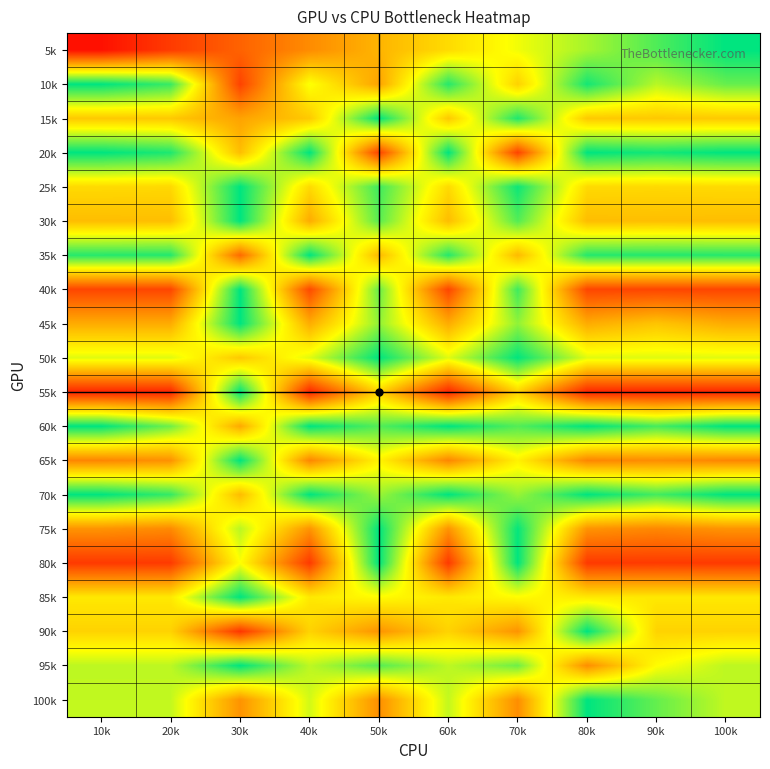

Reading left to right, what are all the values shown in this chart?

5k: 10k=0.0	20k=0.2	30k=0.3	40k=0.4	50k=0.5	60k=0.6	70k=0.7	80k=0.8	90k=0.9	100k=1.0
10k: 10k=1.0	20k=0.9	30k=0.2	40k=0.7	50k=0.4	60k=0.9	70k=0.5	80k=1.0	90k=0.8	100k=0.9
15k: 10k=0.5	20k=0.5	30k=0.4	40k=0.5	50k=1.0	60k=0.5	70k=1.0	80k=0.5	90k=0.5	100k=0.5
20k: 10k=1.0	20k=1.0	30k=0.5	40k=1.0	50k=0.2	60k=1.0	70k=0.2	80k=1.0	90k=1.0	100k=1.0
25k: 10k=0.6	20k=0.6	30k=1.0	40k=0.6	50k=0.9	60k=0.6	70k=1.0	80k=0.6	90k=0.6	100k=0.6
30k: 10k=0.5	20k=0.5	30k=1.0	40k=0.4	50k=0.9	60k=0.5	70k=0.9	80k=0.5	90k=0.5	100k=0.5
35k: 10k=1.0	20k=1.0	30k=0.3	40k=1.0	50k=0.5	60k=1.0	70k=0.5	80k=1.0	90k=1.0	100k=1.0
40k: 10k=0.2	20k=0.2	30k=1.0	40k=0.2	50k=0.9	60k=0.2	70k=0.9	80k=0.2	90k=0.2	100k=0.2
45k: 10k=0.4	20k=0.4	30k=1.0	40k=0.5	50k=0.8	60k=0.4	70k=0.8	80k=0.4	90k=0.5	100k=0.4
50k: 10k=0.7	20k=0.7	30k=0.5	40k=0.7	50k=1.0	60k=0.7	70k=1.0	80k=0.7	90k=0.7	100k=0.7
55k: 10k=0.1	20k=0.1	30k=1.0	40k=0.1	50k=0.5	60k=0.1	70k=0.5	80k=0.1	90k=0.1	100k=0.1
60k: 10k=1.0	20k=0.9	30k=0.4	40k=1.0	50k=0.9	60k=1.0	70k=0.9	80k=1.0	90k=0.9	100k=1.0
65k: 10k=0.4	20k=0.4	30k=1.0	40k=0.4	50k=0.6	60k=0.4	70k=0.6	80k=0.4	90k=0.4	100k=0.4
70k: 10k=1.0	20k=0.9	30k=0.5	40k=1.0	50k=0.8	60k=1.0	70k=0.8	80k=1.0	90k=0.9	100k=1.0
75k: 10k=0.4	20k=0.4	30k=0.8	40k=0.4	50k=1.0	60k=0.4	70k=1.0	80k=0.4	90k=0.4	100k=0.4
80k: 10k=0.2	20k=0.2	30k=0.7	40k=0.2	50k=1.0	60k=0.2	70k=1.0	80k=0.2	90k=0.2	100k=0.2
85k: 10k=0.6	20k=0.6	30k=1.0	40k=0.6	50k=0.7	60k=0.6	70k=0.7	80k=0.6	90k=0.6	100k=0.6
90k: 10k=0.6	20k=0.6	30k=0.1	40k=0.6	50k=0.4	60k=0.6	70k=0.4	80k=1.0	90k=0.6	100k=0.6
95k: 10k=0.8	20k=0.8	30k=1.0	40k=0.8	50k=0.9	60k=0.8	70k=0.9	80k=0.4	90k=0.7	100k=0.8
100k: 10k=0.7	20k=0.7	30k=0.4	40k=0.7	50k=0.4	60k=0.7	70k=0.4	80k=1.0	90k=0.9	100k=0.7